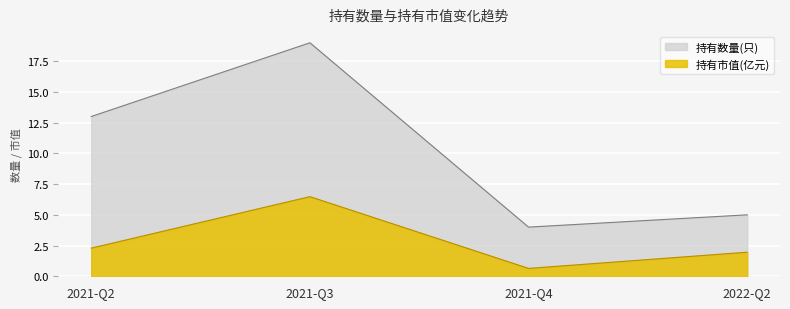

What is the total value across all series at 2022-Q2?

7.0